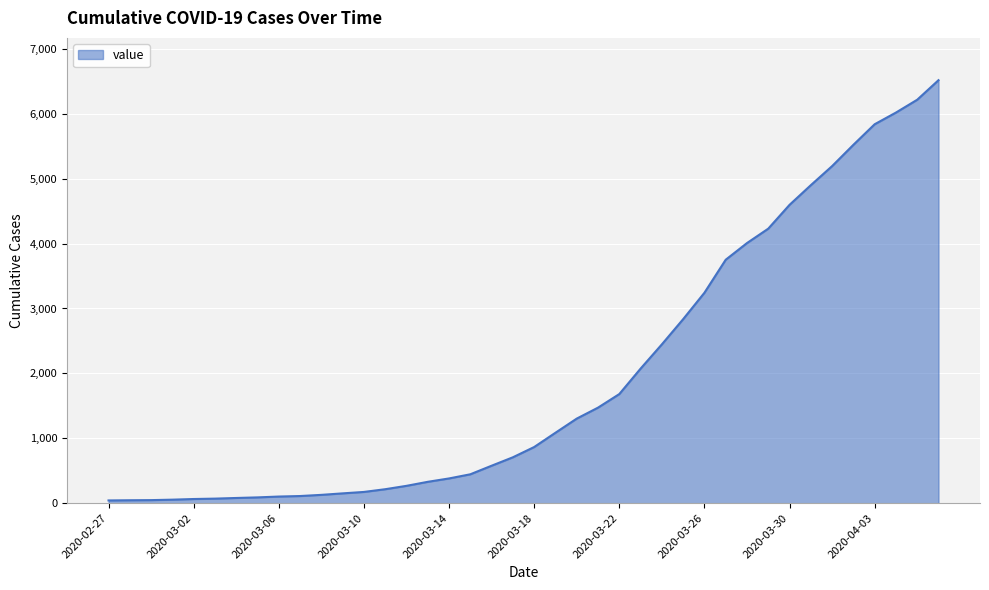

How many lines are shown in the chart?

1